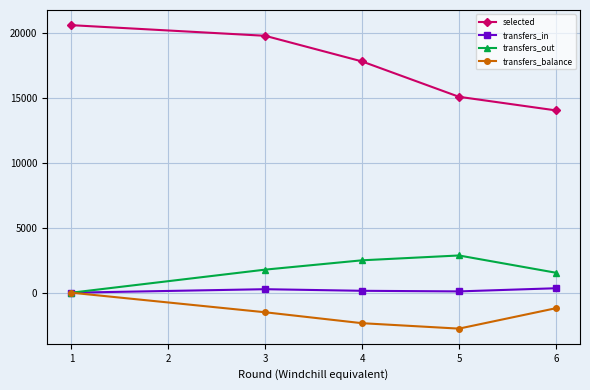

True or false: selected and transfers_balance intersect in this chart.

False